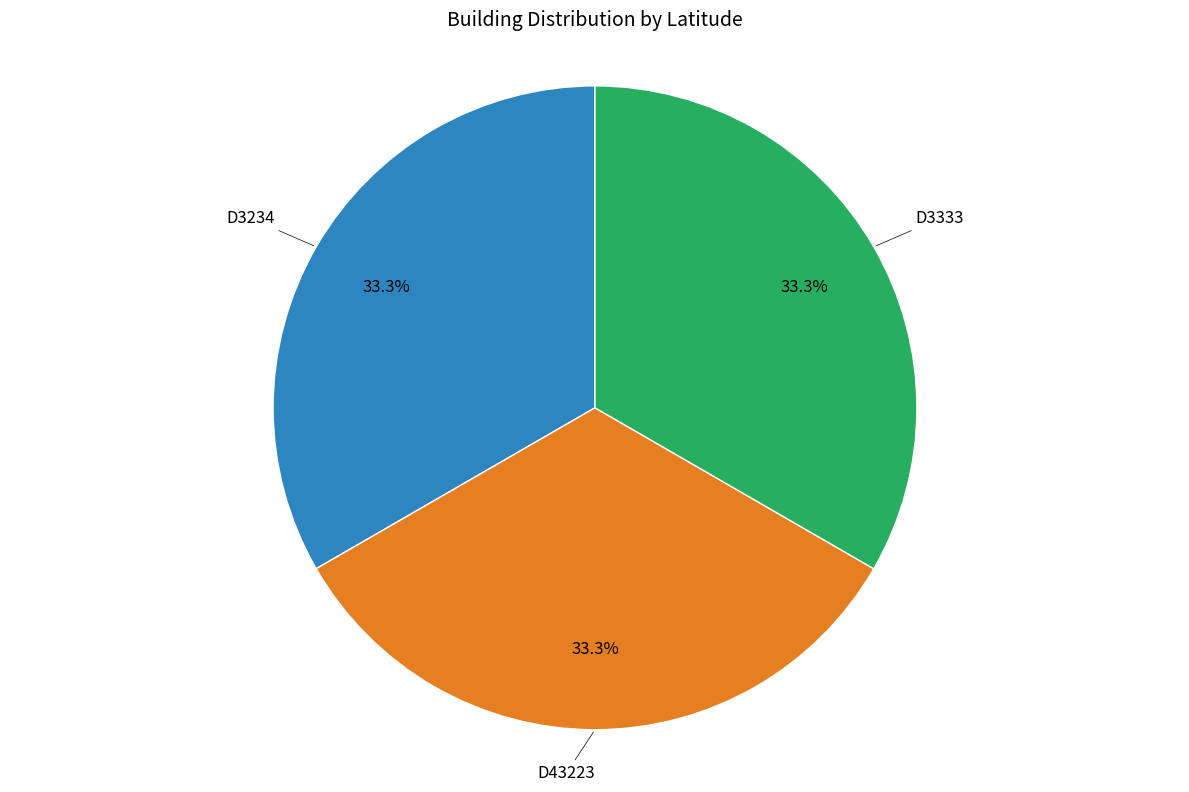

Is there any slice that represents more than half of the pie?

No